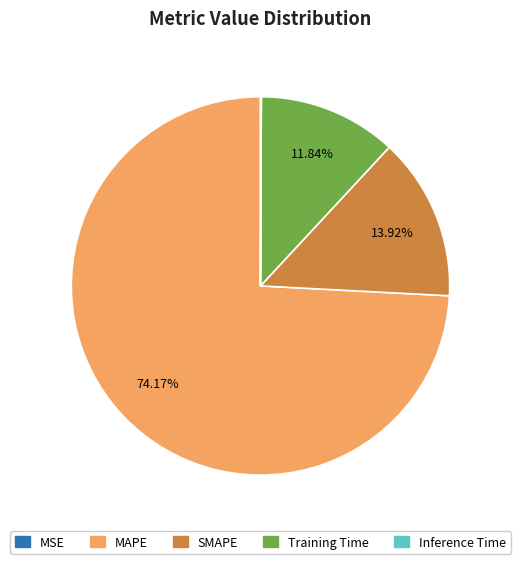

Which slice is the largest?

MAPE